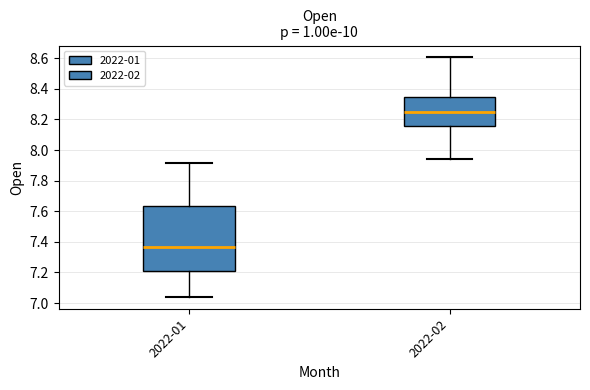

Where is the upper edge of the box for 2022-02 on the y-axis? The values are not printed on the chart, so give them approximately, as read against the axis.

8.34